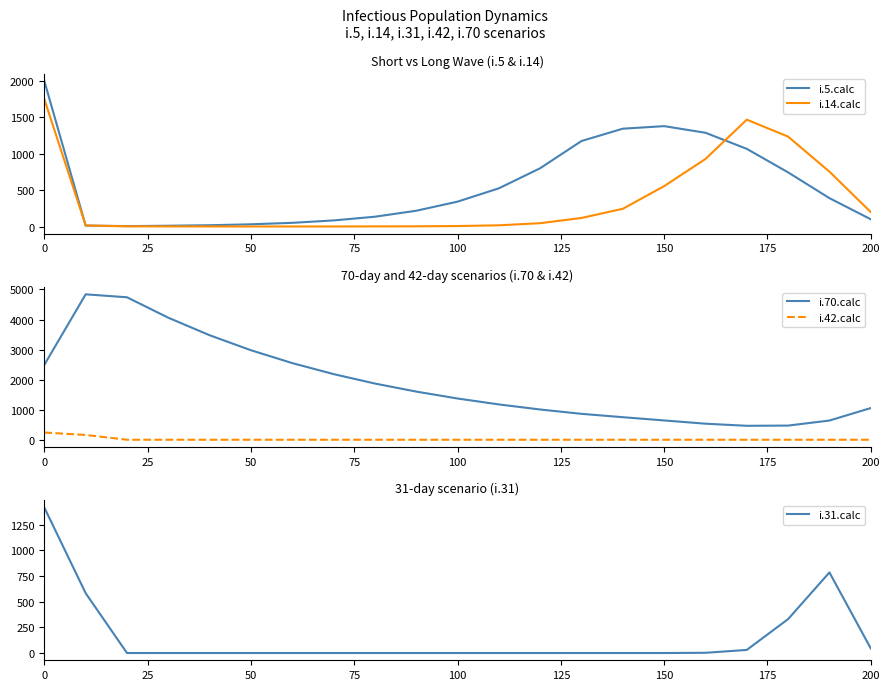

True or false: i.42.calc and i.70.calc intersect in this chart.

False